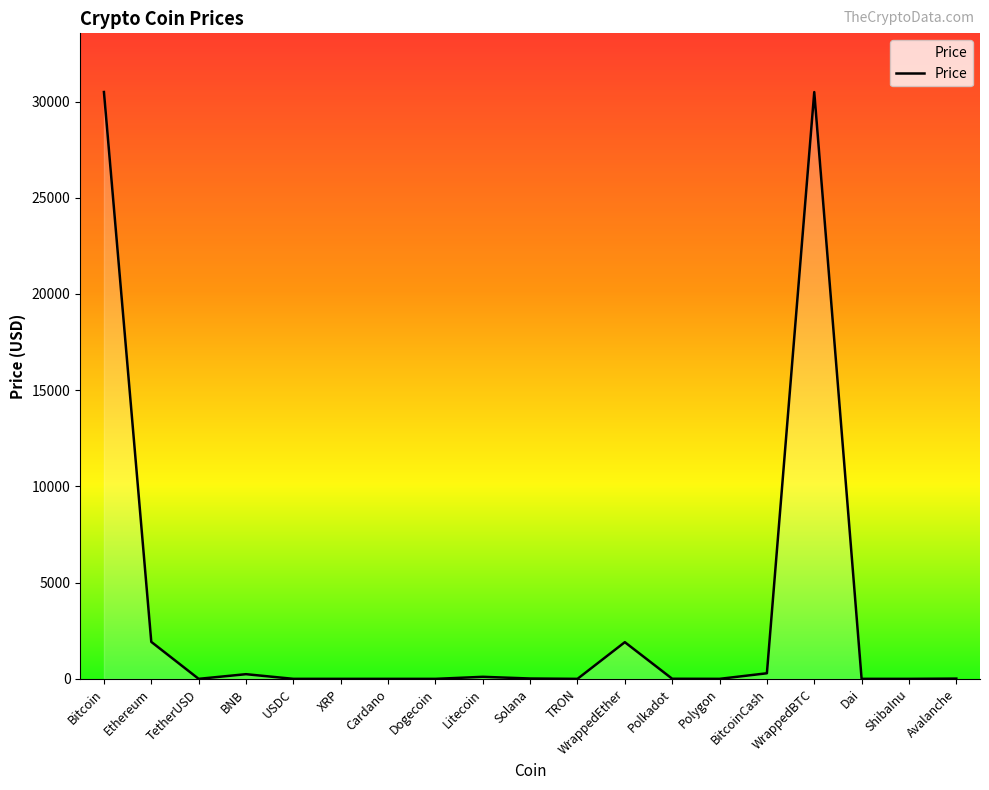

Read the value at WrappedEther.

1906.2